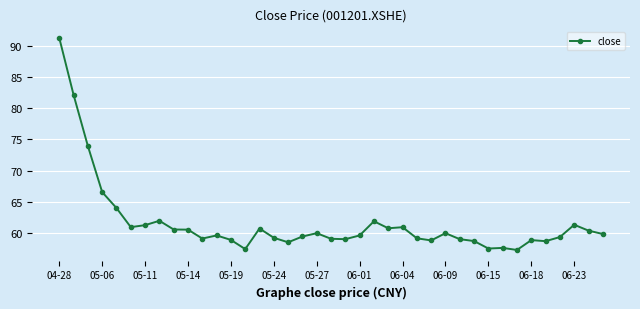

What is the value of the 36th point from the left?

59.3